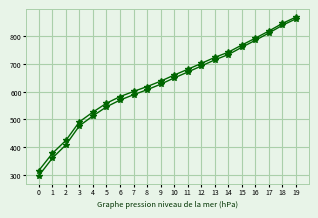

Is this an area chart (filled region under the line)?

No